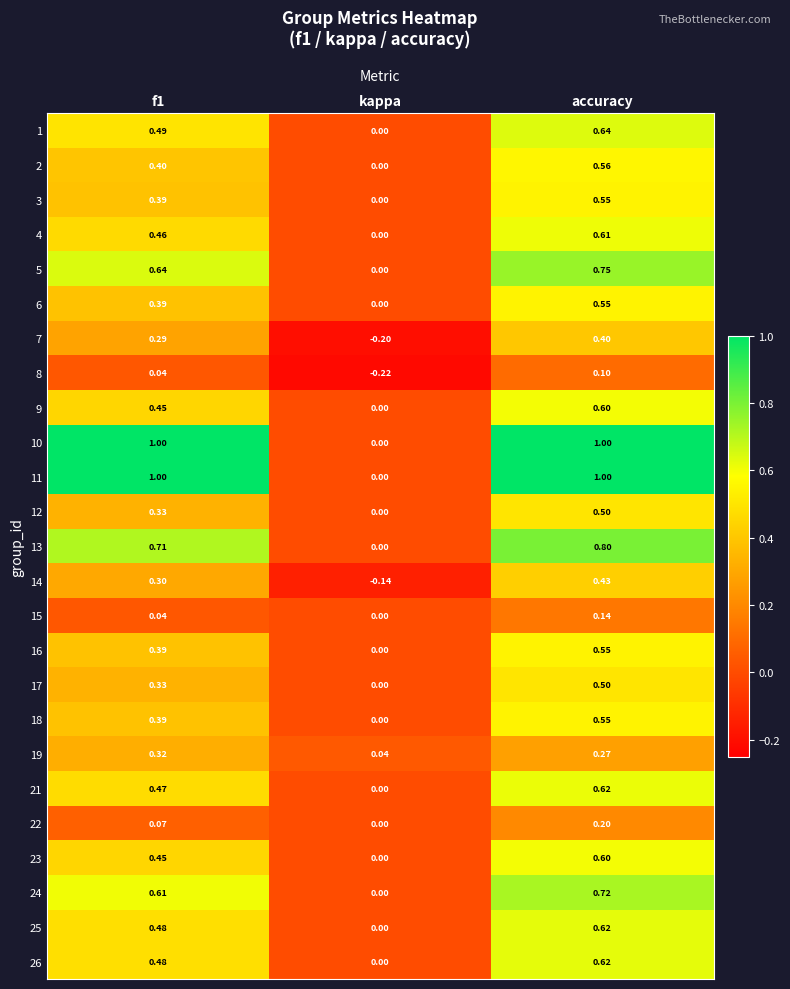

At which label does 6 reach its peak?

accuracy